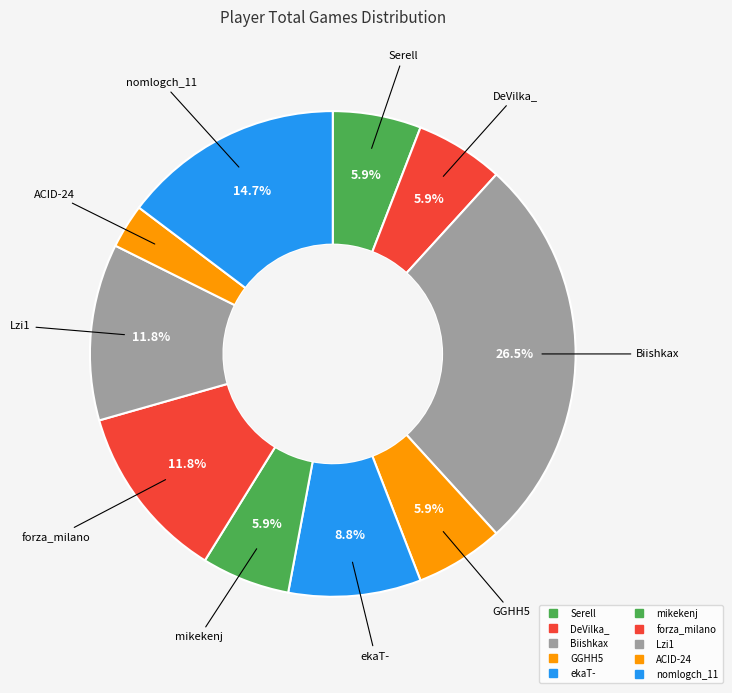

How many slices are in this pie chart?

10